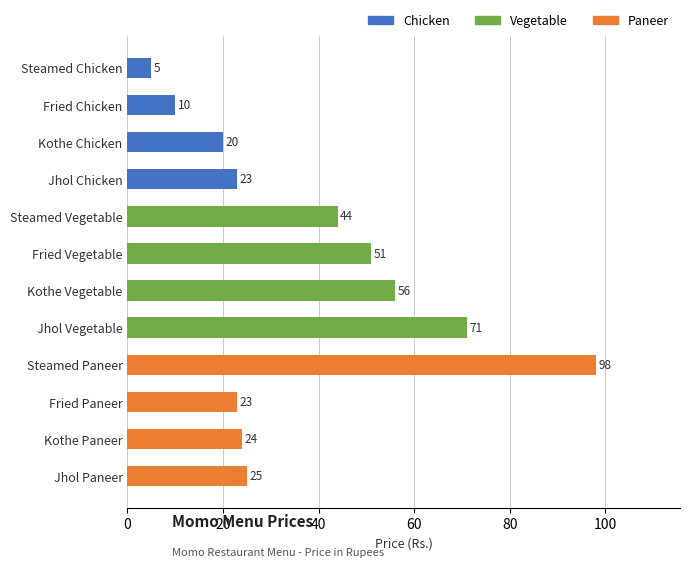

Which has a higher value, Fried Chicken or Steamed Vegetable?

Steamed Vegetable